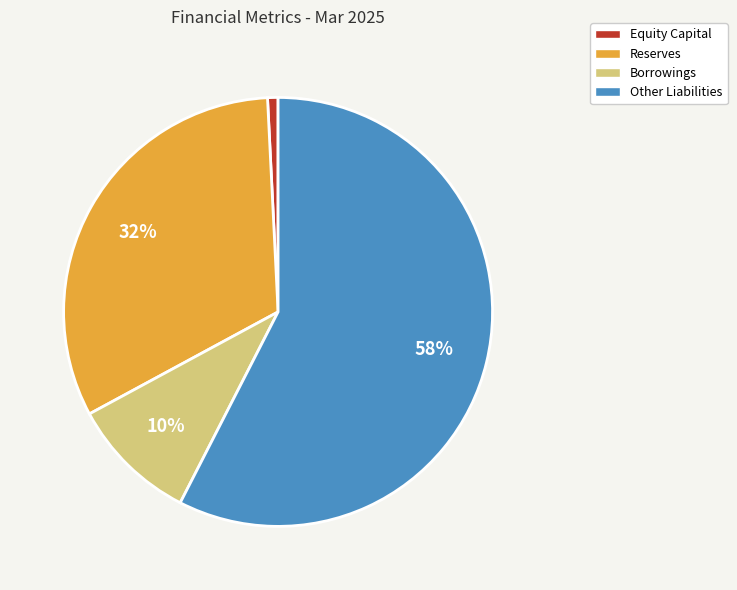

What percentage is the Equity Capital slice, to the nearest percent?

1%